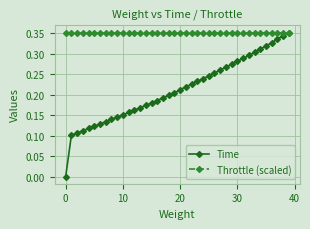

Which series has the widest spread of values?

Time